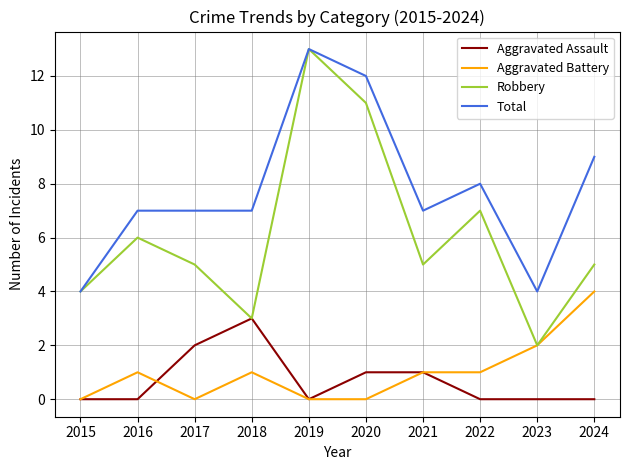

Reading left to right, extract all data points from this chart.

Aggravated Assault: 2015=0	2016=0	2017=2	2018=3	2019=0	2020=1	2021=1	2022=0	2023=0	2024=0
Aggravated Battery: 2015=0	2016=1	2017=0	2018=1	2019=0	2020=0	2021=1	2022=1	2023=2	2024=4
Robbery: 2015=4	2016=6	2017=5	2018=3	2019=13	2020=11	2021=5	2022=7	2023=2	2024=5
Total: 2015=4	2016=7	2017=7	2018=7	2019=13	2020=12	2021=7	2022=8	2023=4	2024=9